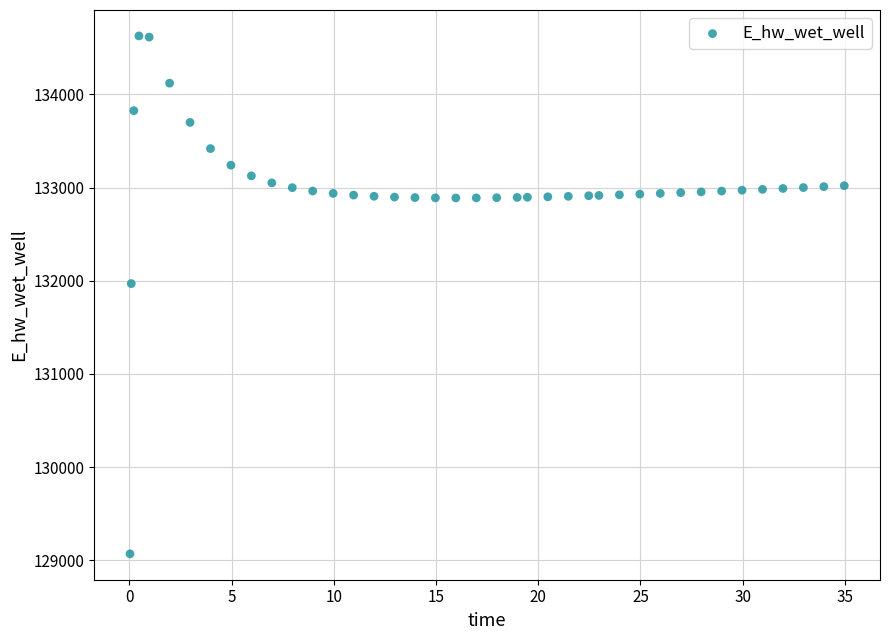

What is the range of Y values (max minus min)?

5557.1